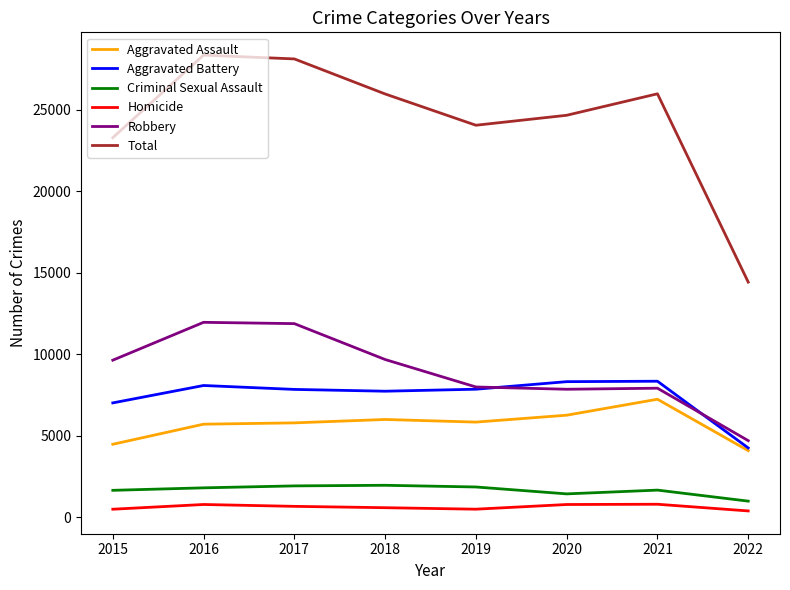

Is it true that Aggravated Assault equals 7242 at 2021?

True